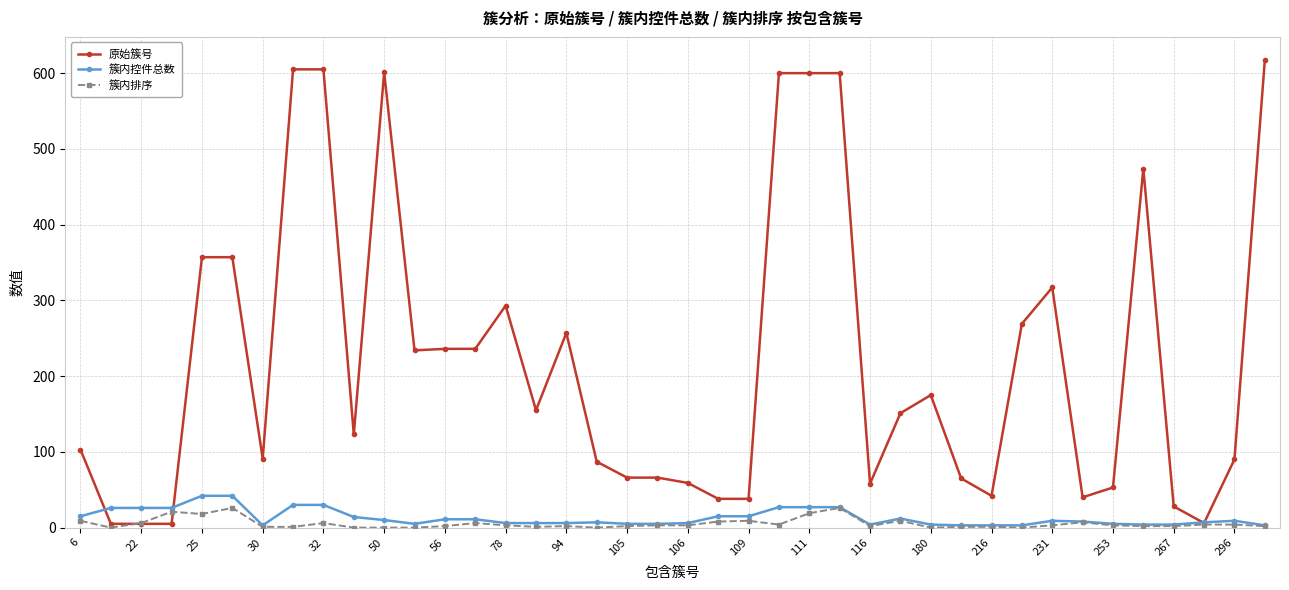

What is the average value of the 簇内控件总数 series?

13